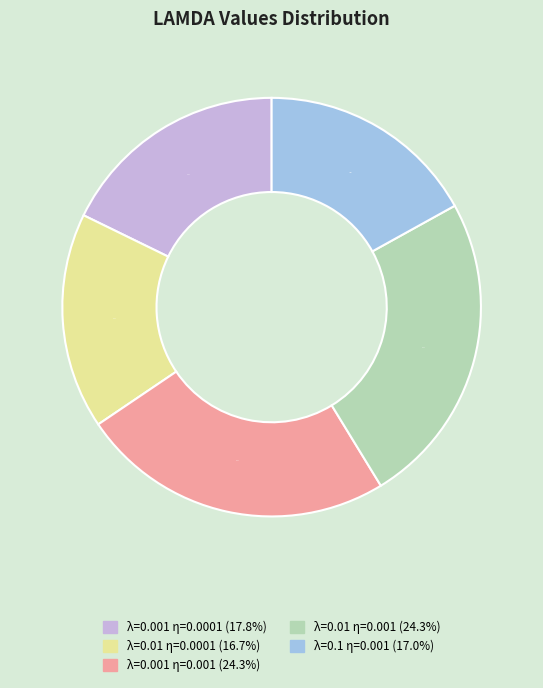

Is there a majority slice in this chart?

No